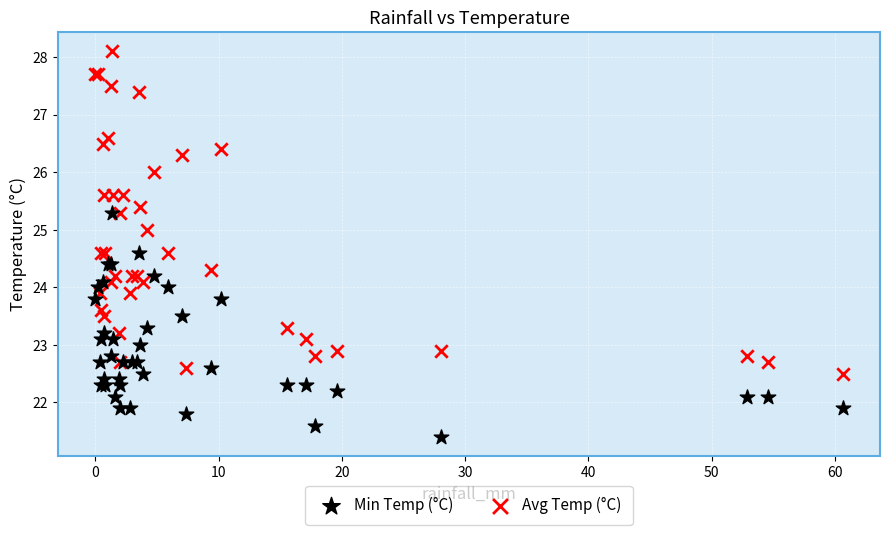

Which series reaches the minimum Y coordinate?

Min Temp (°C)